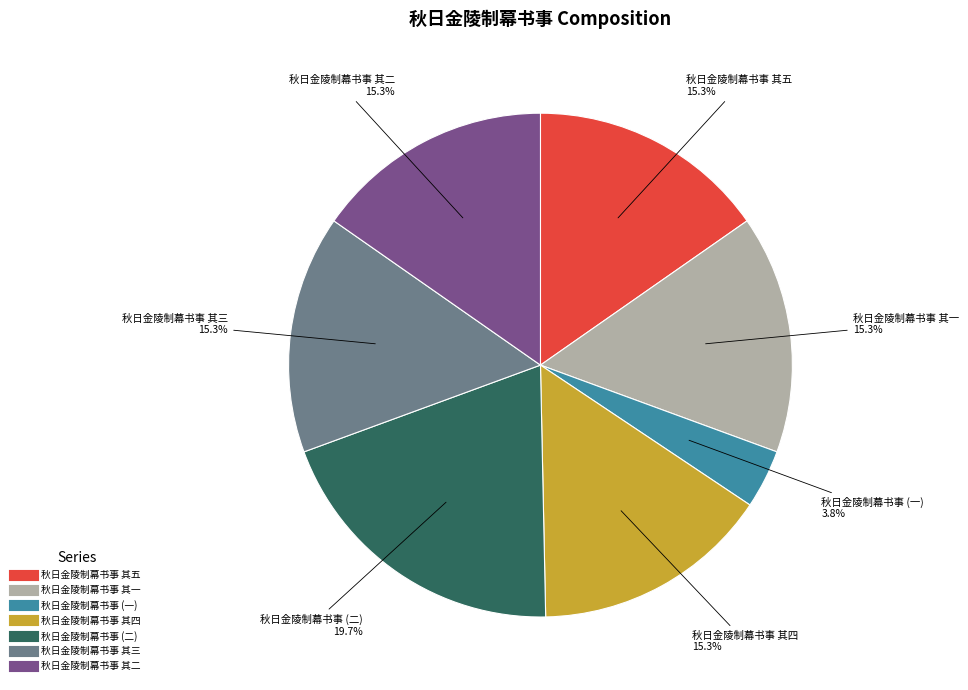

How many slices are in this pie chart?

7